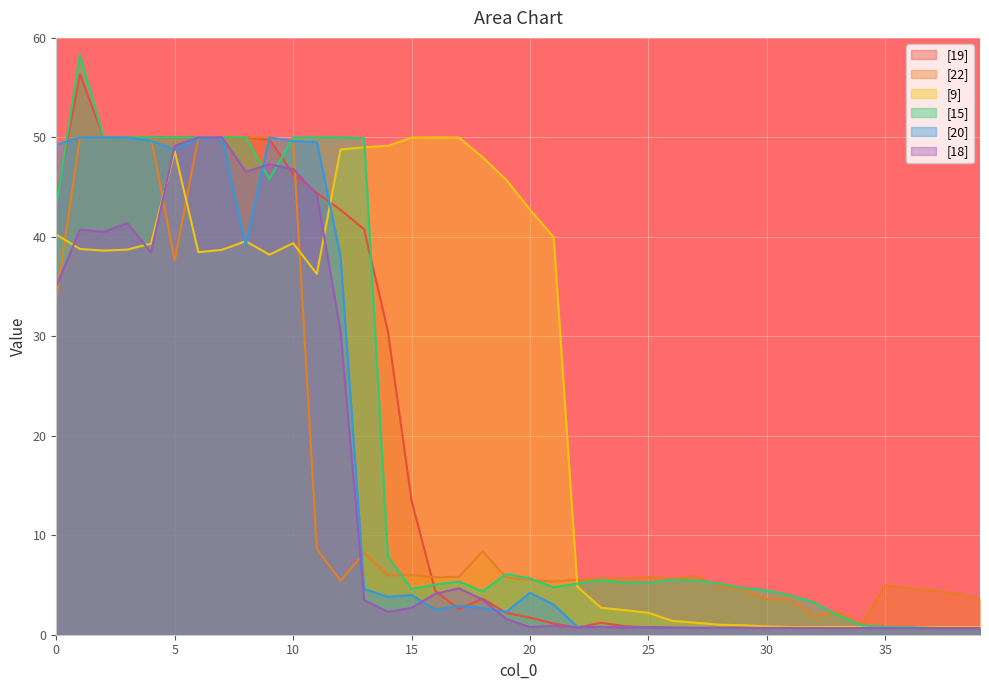

The value of [22] at 29 is 1.5. True or false?

False